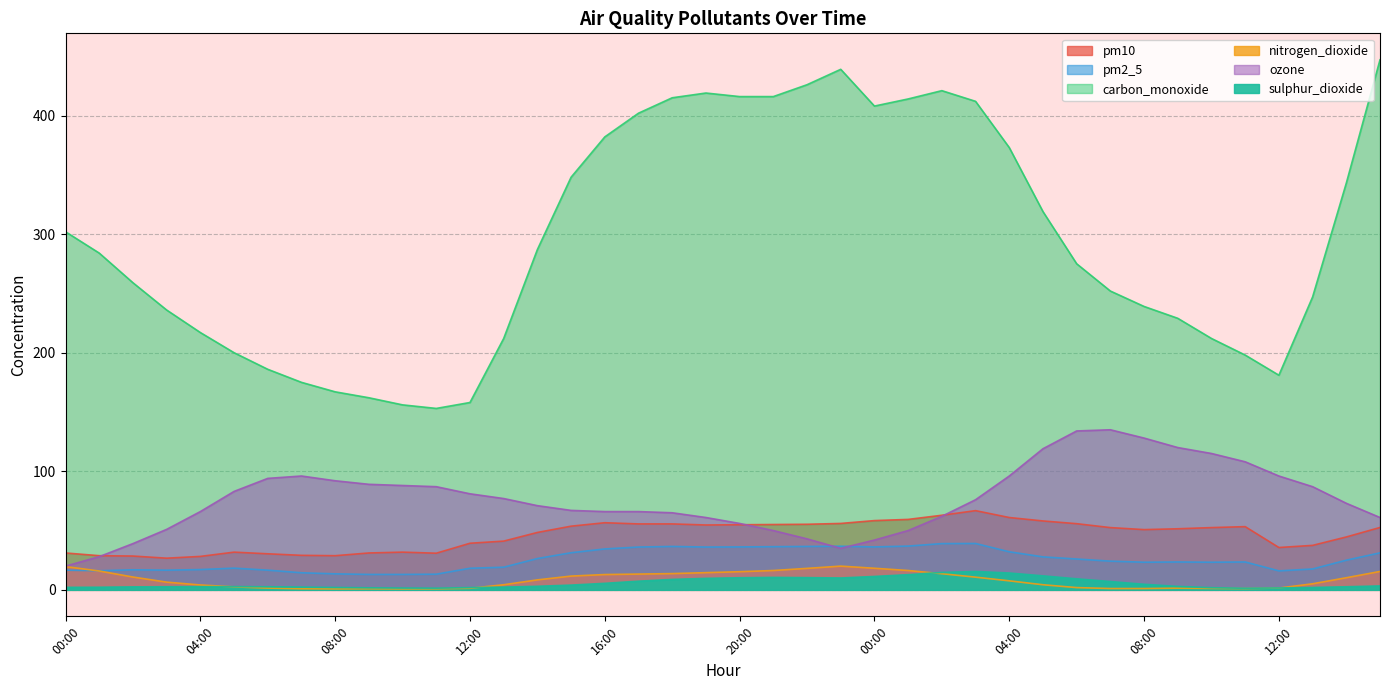

What is the label of the 12th point from the right?

04:00